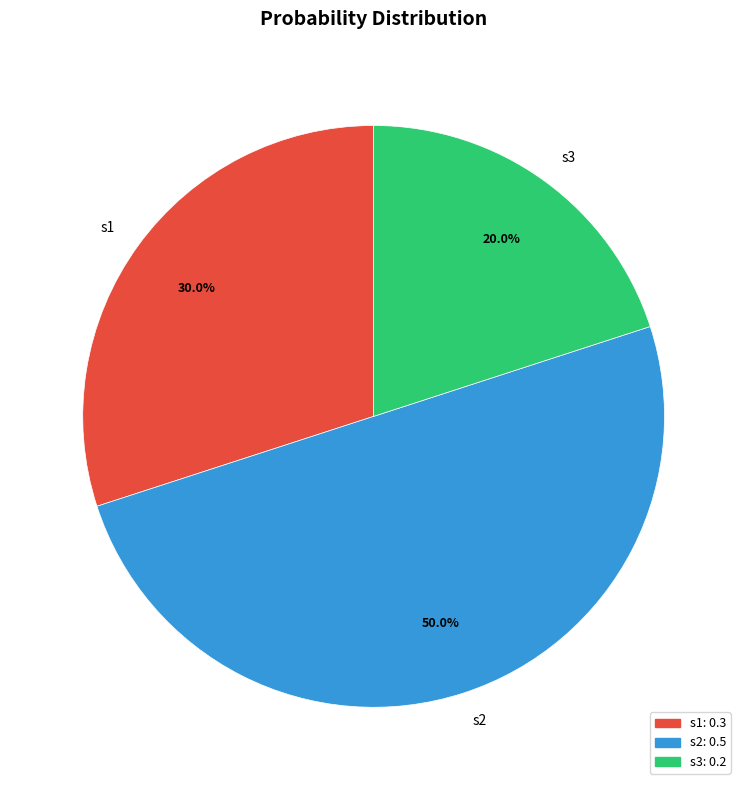

Does s3 represent more than half of the total?

No